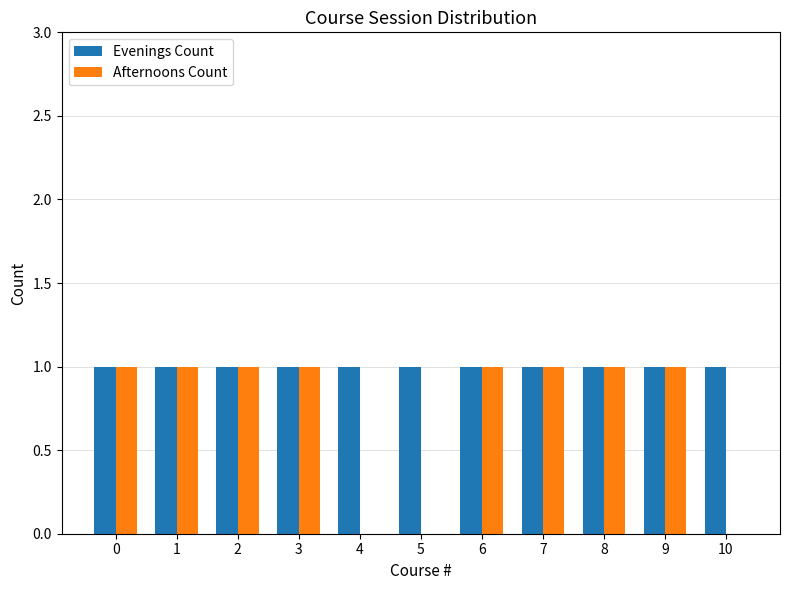

What are all the series names shown in the legend?

Evenings Count, Afternoons Count